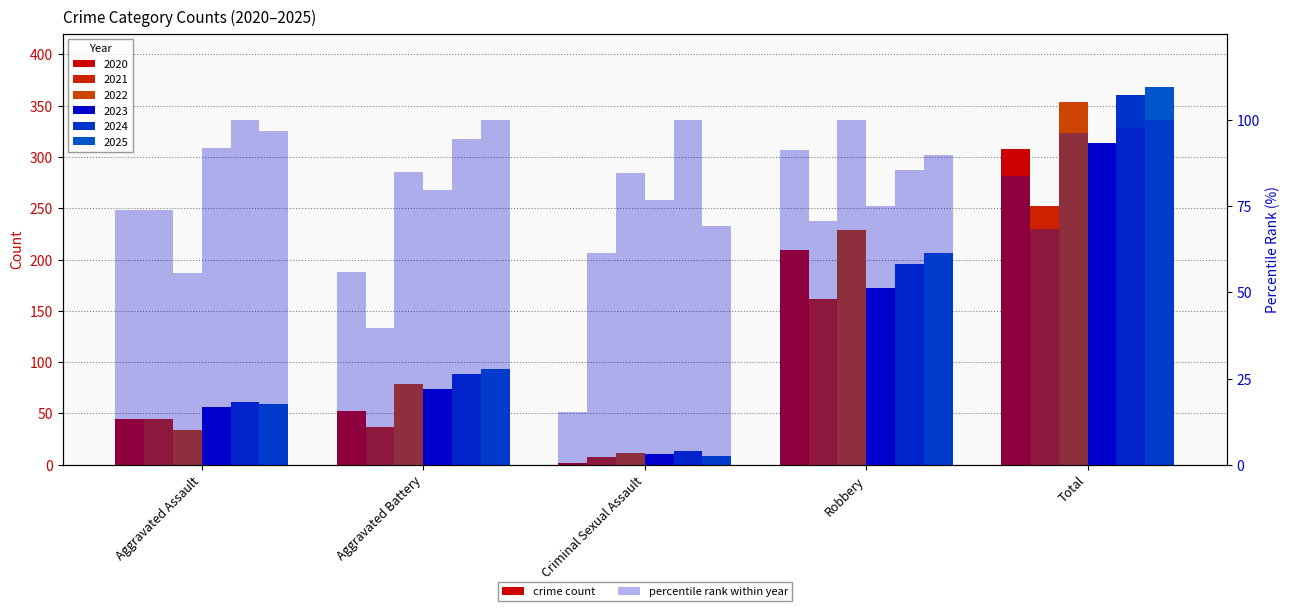

Is it true that the value at Criminal Sexual Assault is 26.7?

False